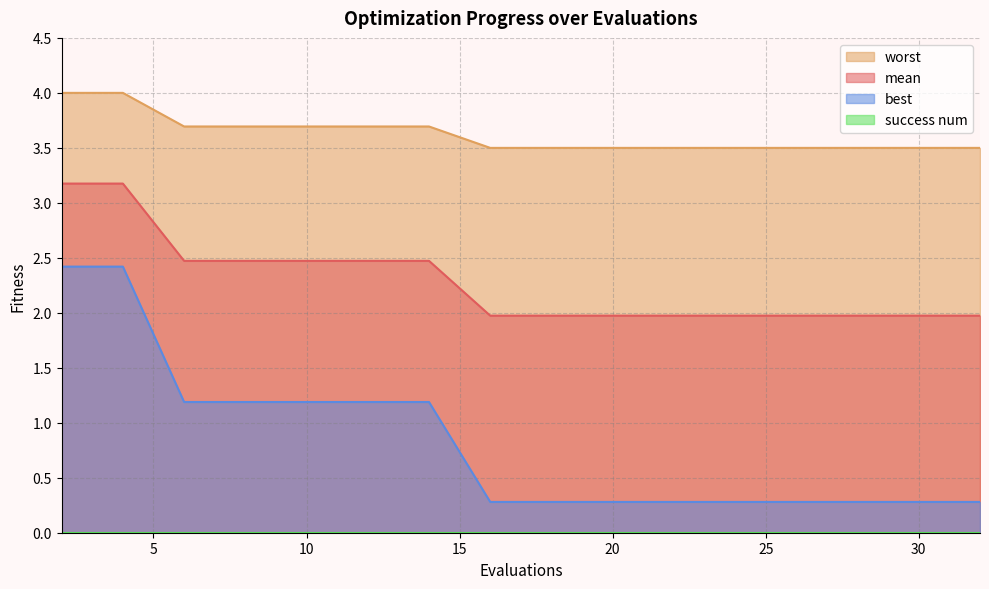

The worst series shows 3.5 at 16. True or false?

True